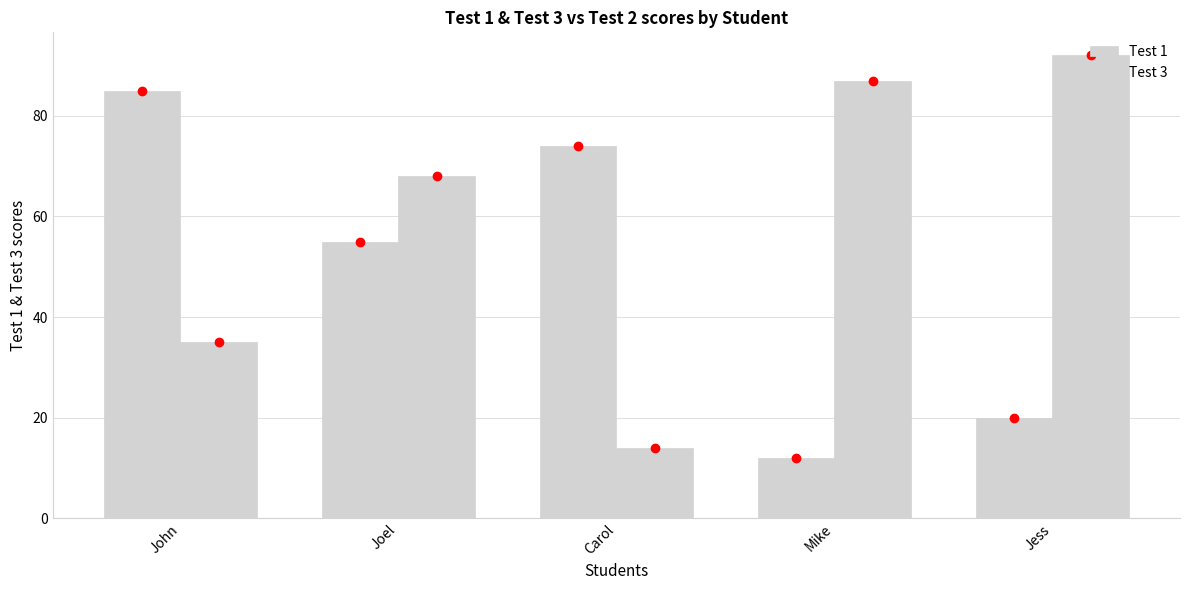

What is the maximum value shown in the chart?

92